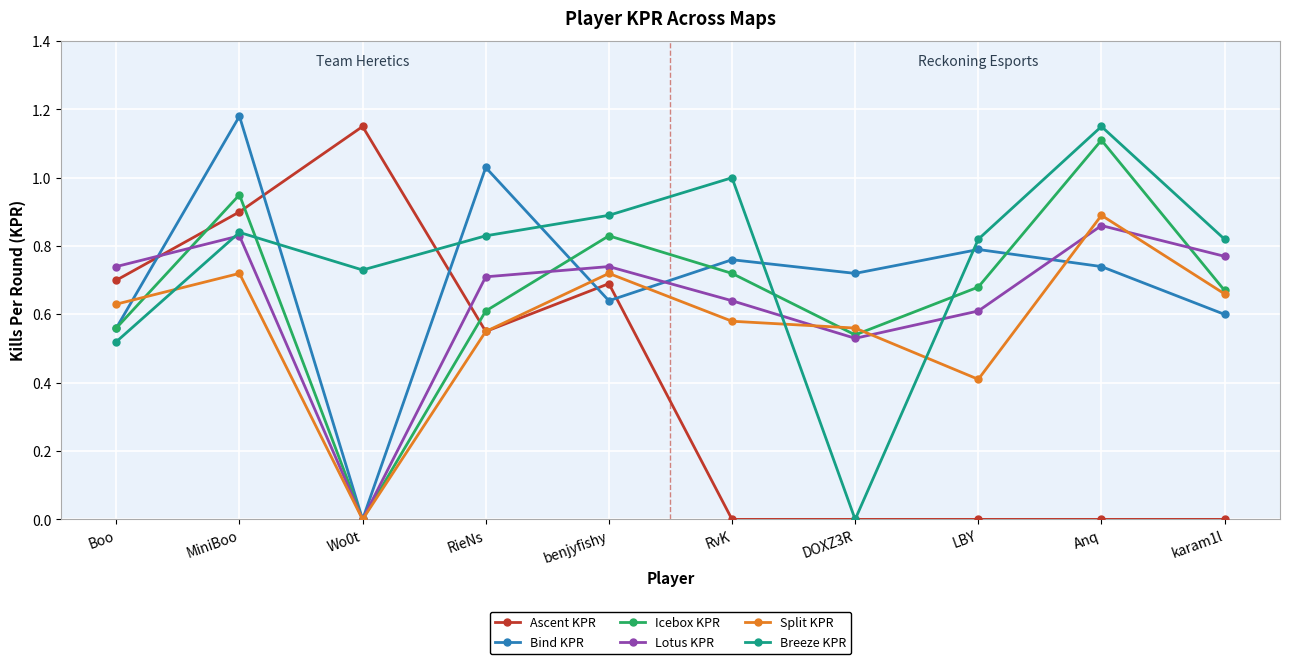

True or false: Lotus KPR and Ascent KPR cross at least once.

True